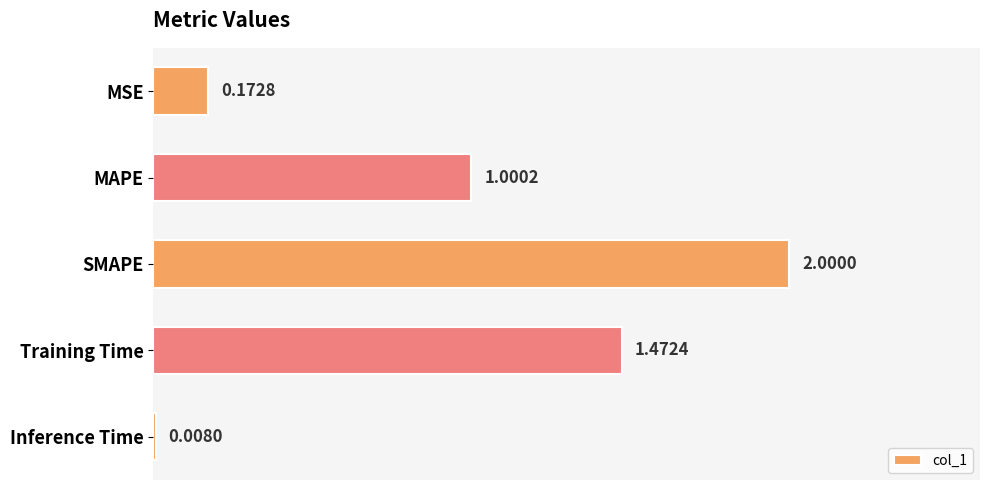

What is the difference between the maximum and minimum values?

2.0